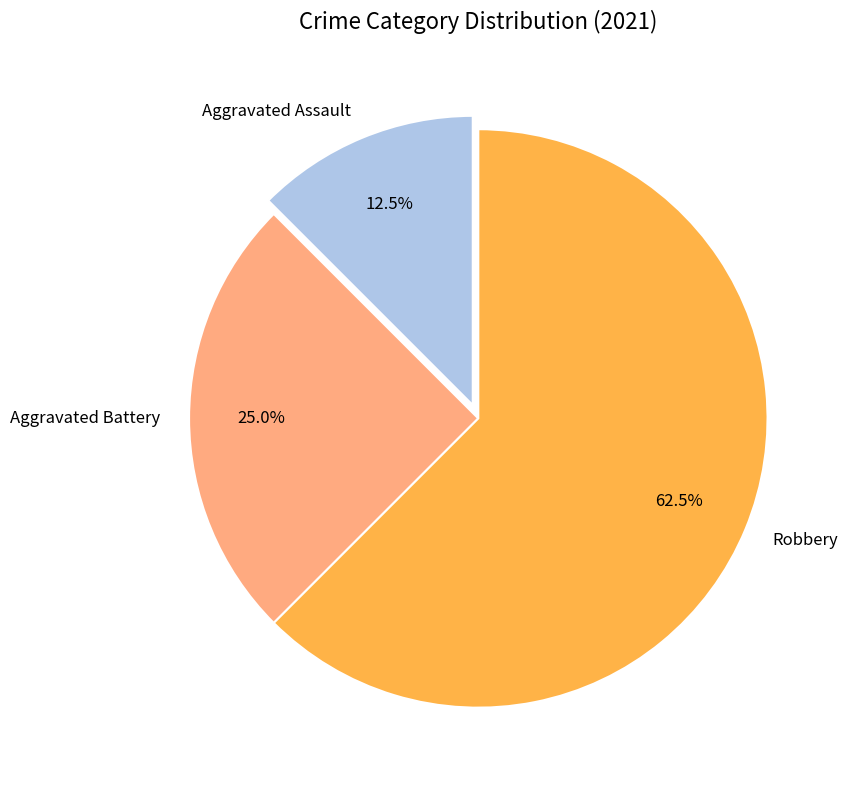

Is Robbery the majority of the pie?

Yes